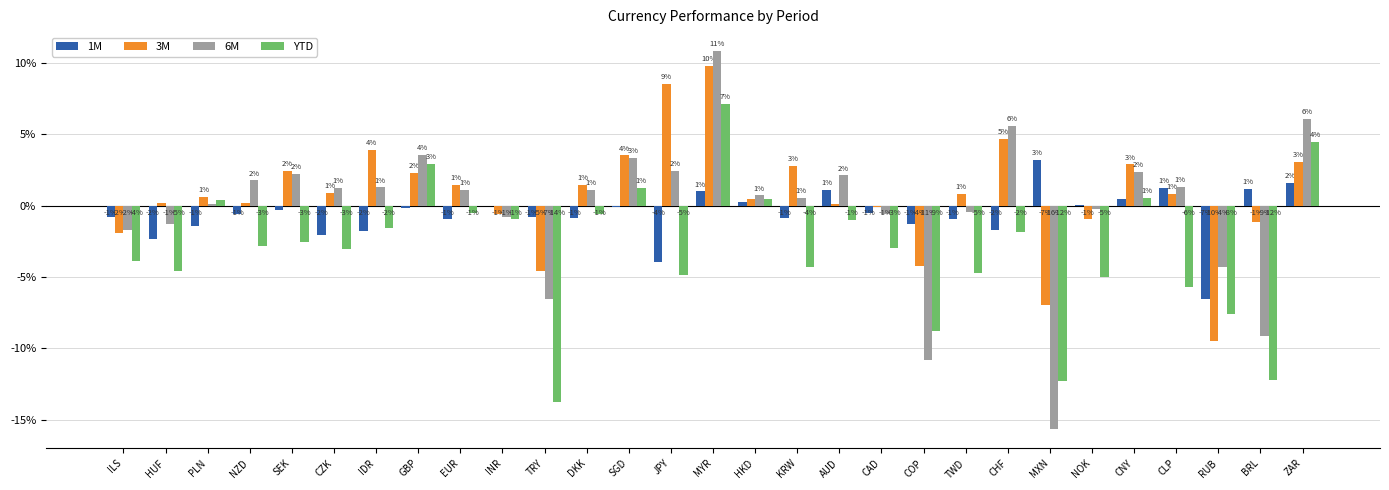

What is the maximum value shown in the chart?

0.1